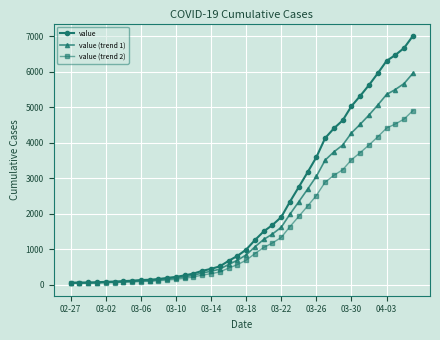

Which series has the largest total across all categories?

value